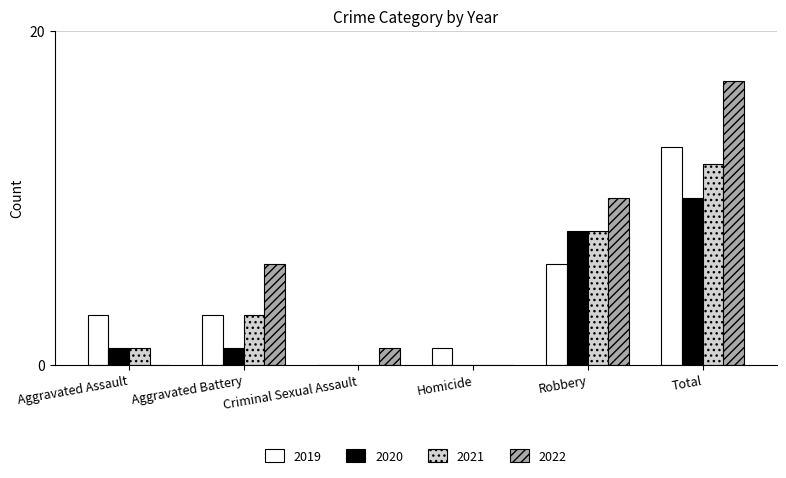

What is the maximum value for 2019?

13